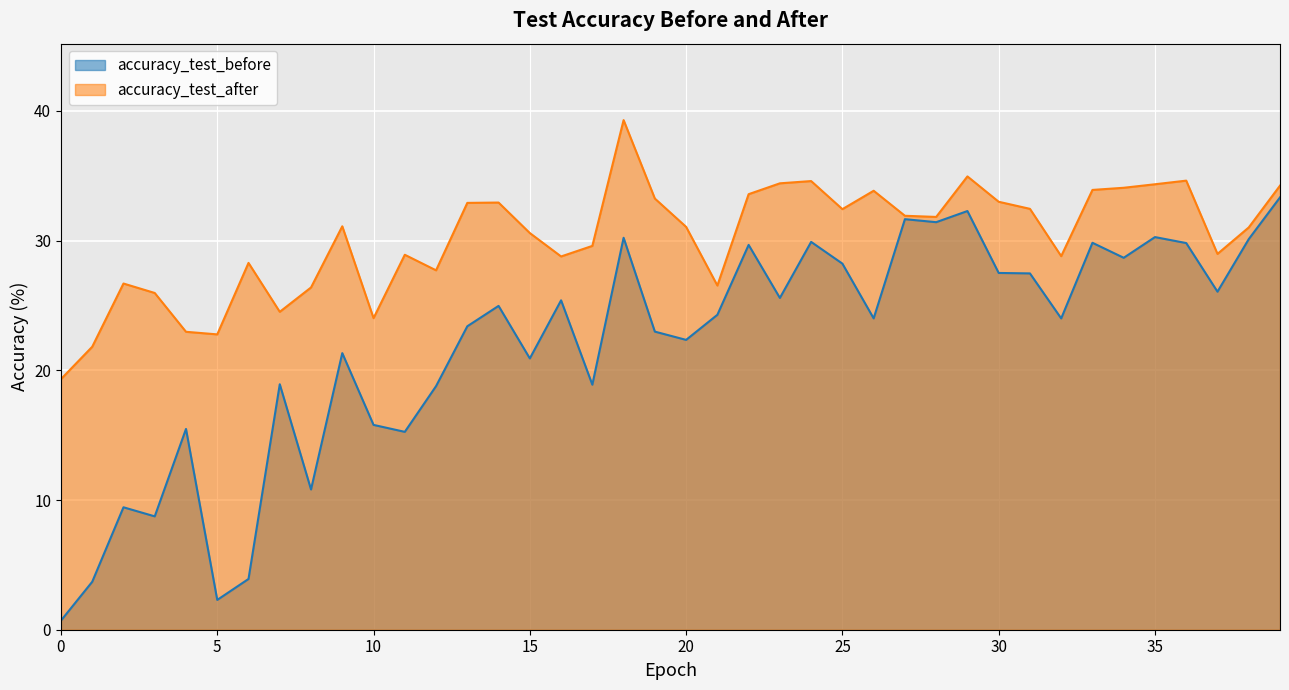

What is the value of the accuracy_test_before point at the 15th from the left?

25.0